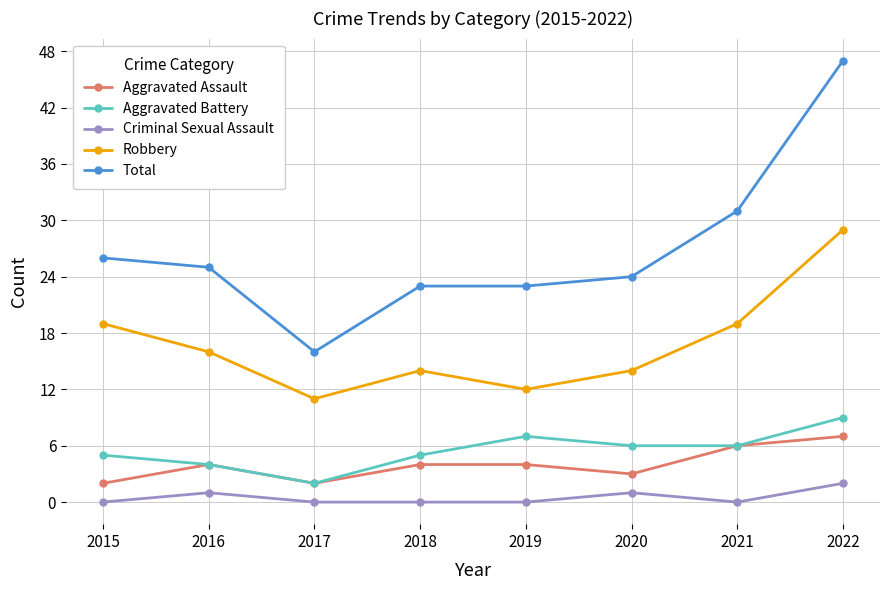

The value of Aggravated Battery at 2016 is 4. True or false?

True